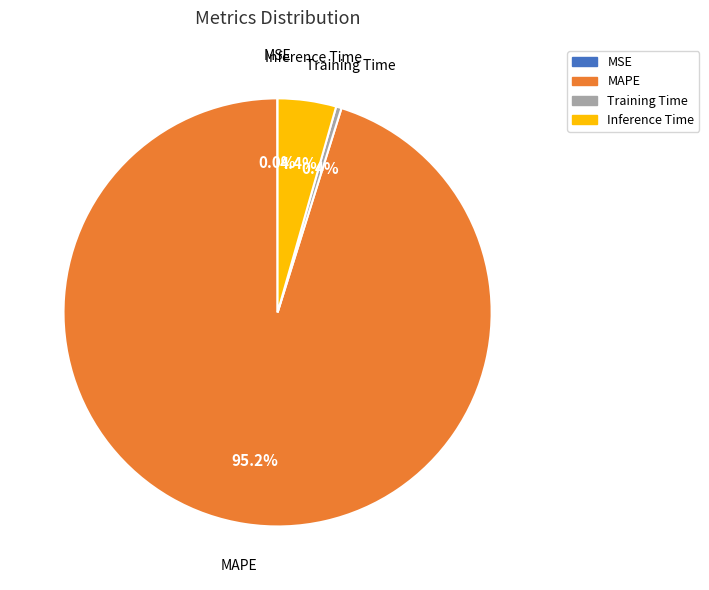

Does any single category account for the majority?

Yes